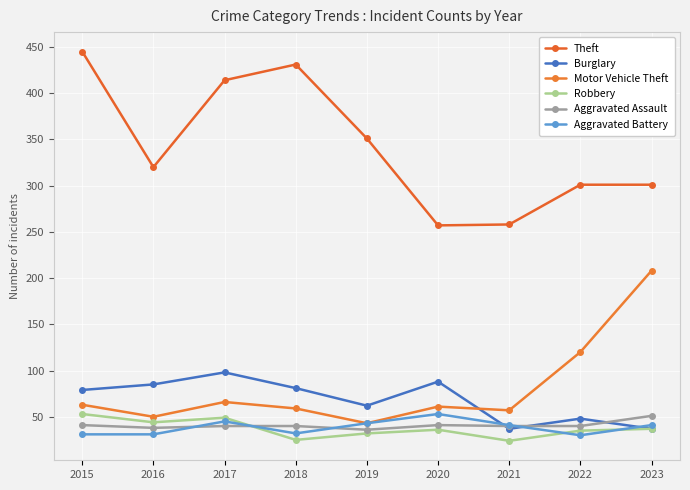

What is the sum of all Aggravated Assault values?

367